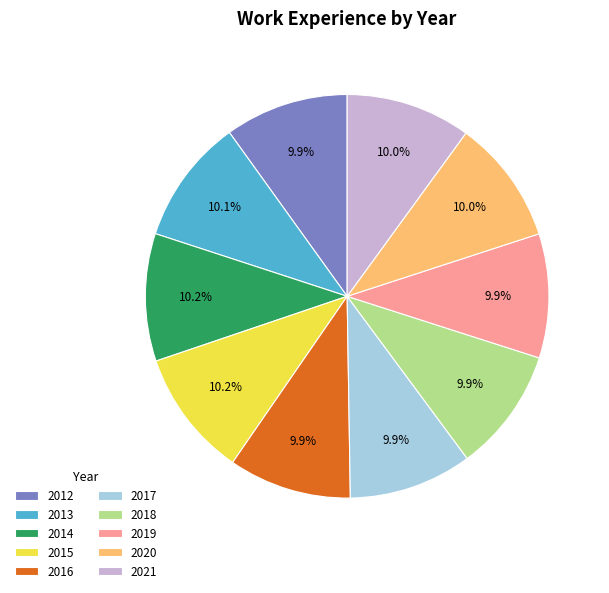

True or false: 2019 accounts for 1% of the total.

False